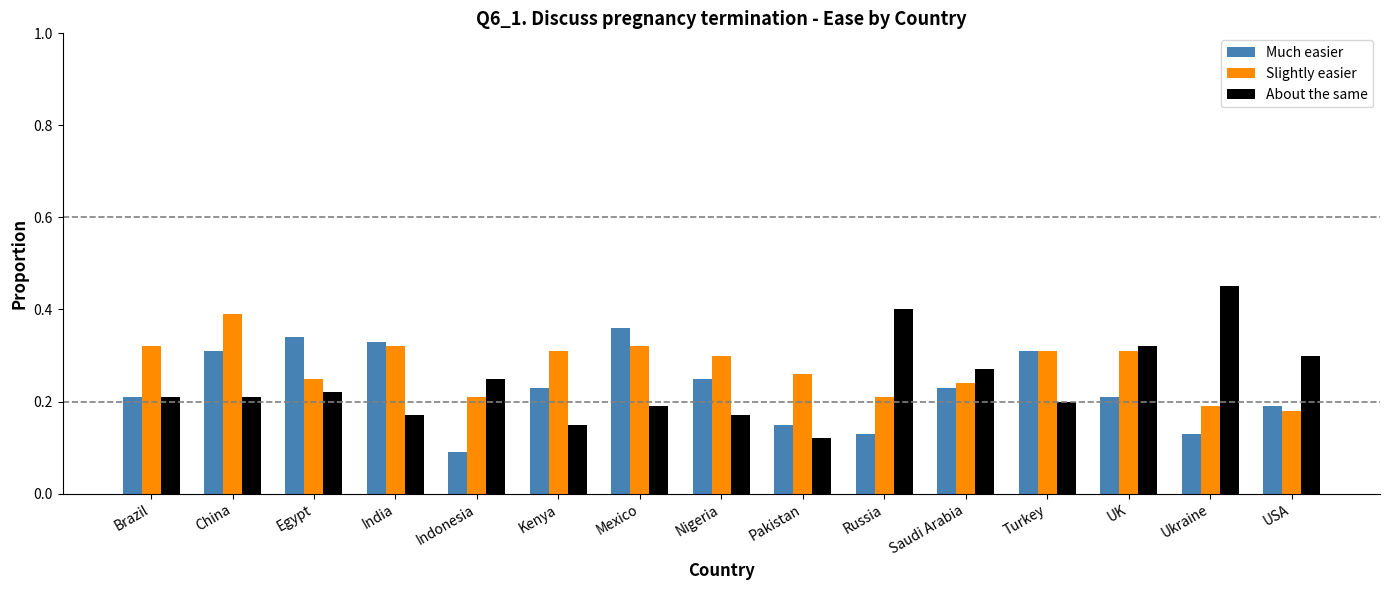

Which series has the widest spread of values?

About the same